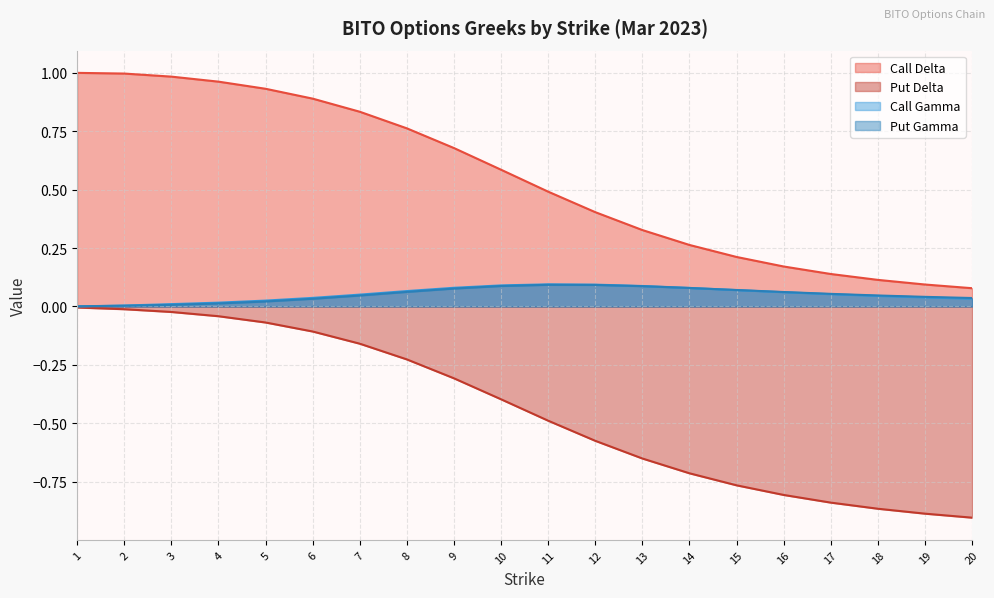

What is the average value of the delta_call series?

0.5